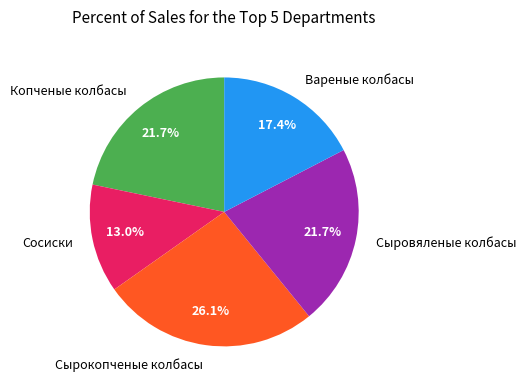

Do Сырокопченые колбасы and Вареные колбасы together represent more than half of the pie?

No